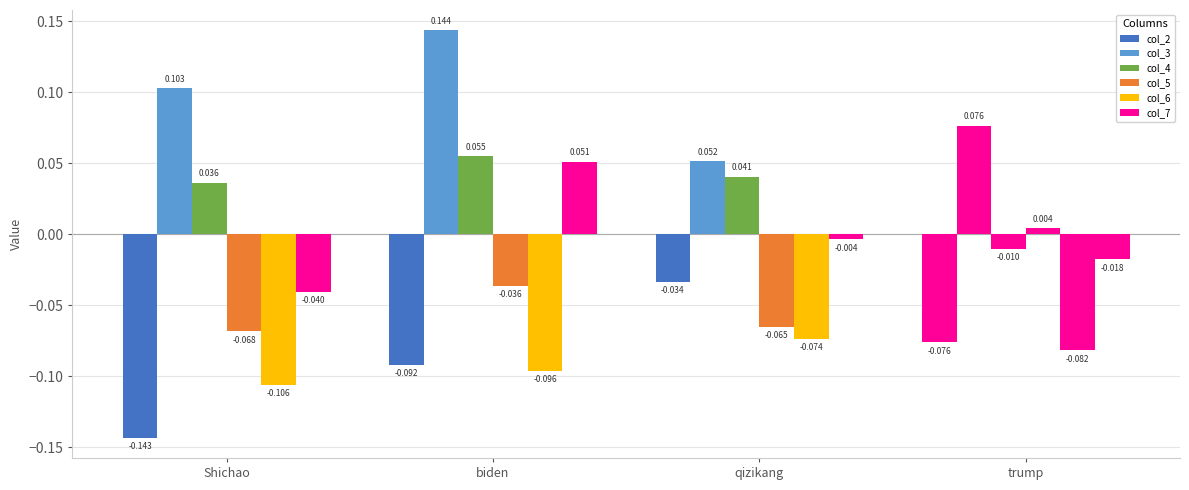

How many bars are there in total?

24